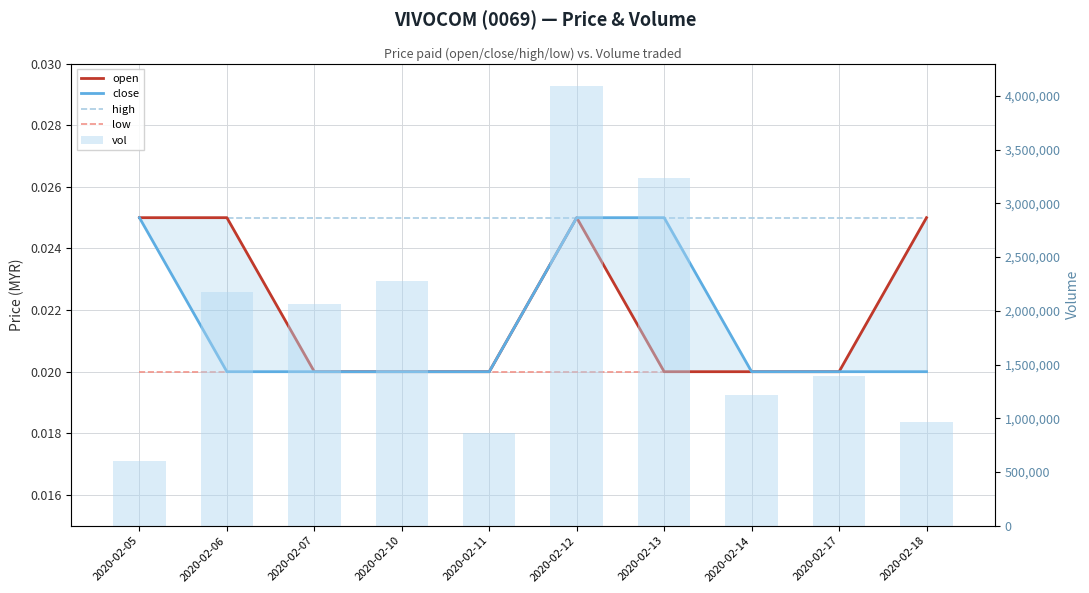

At how many categories does at least one series exceed 2061704?

5